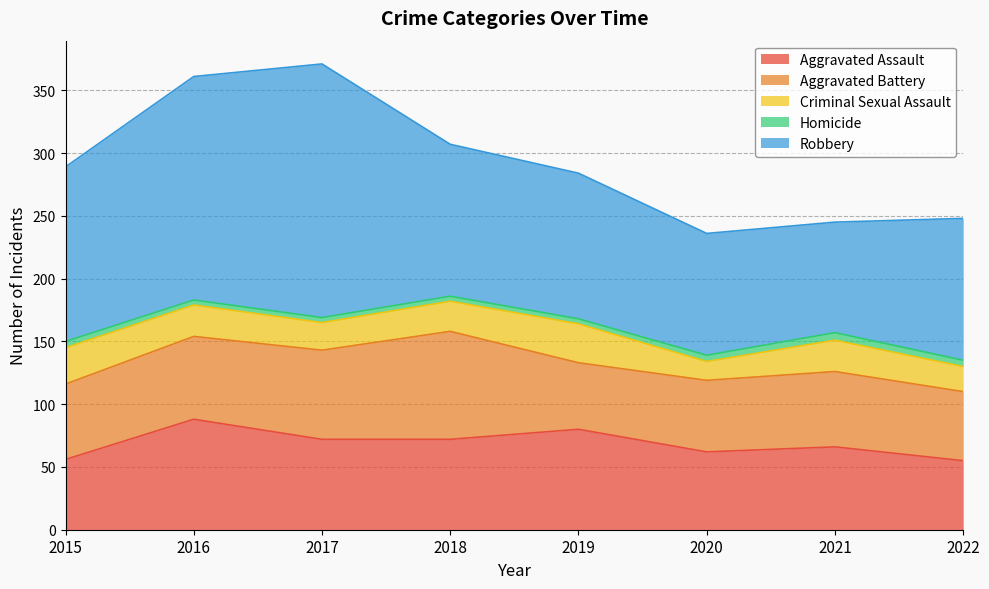

What is the value of the Aggravated Assault point at the 3rd from the left?

72